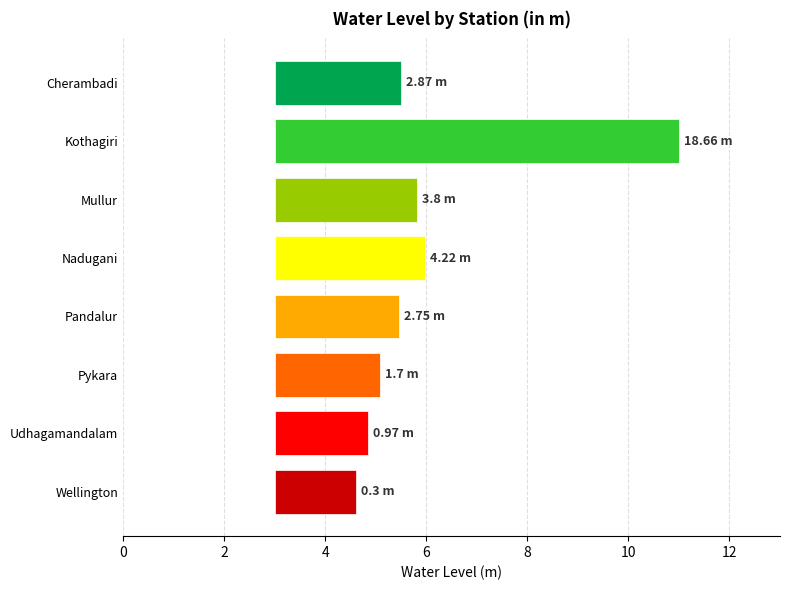

How many bars are there in total?

8